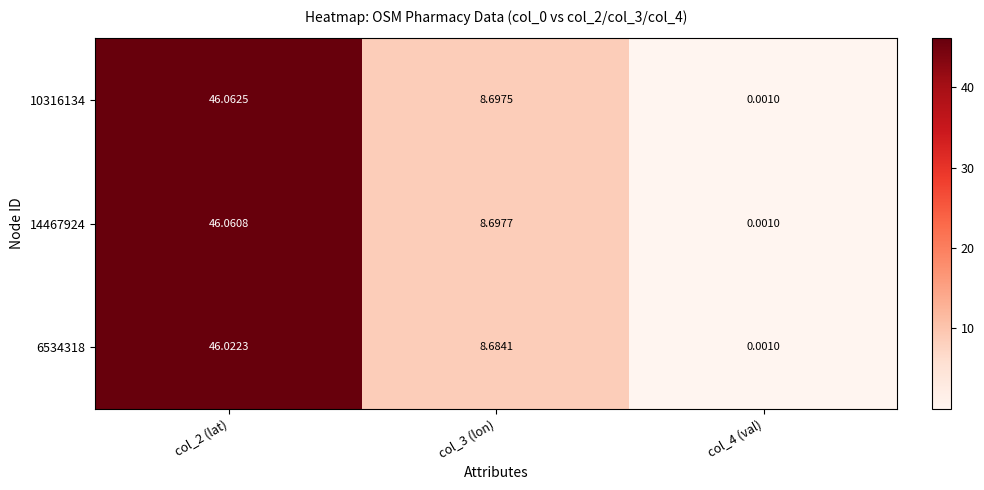

Is the value of 6534318 at col_2 (lat) greater than the value of 10316134 at col_4 (val)?

Yes